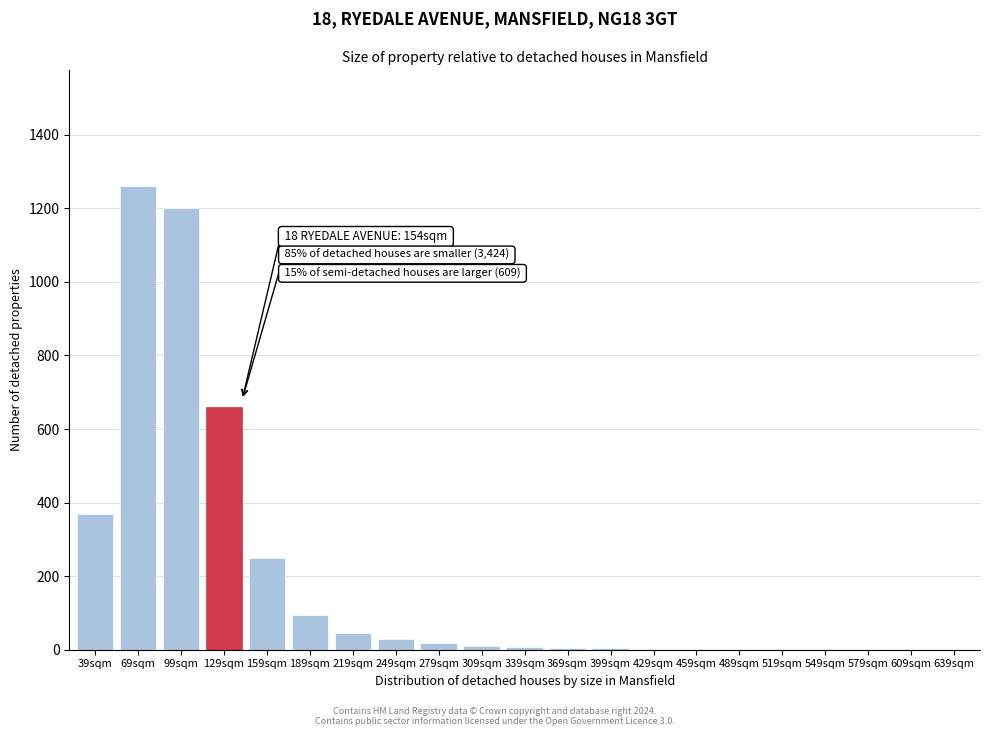

Where is the data nearest to the value 630?

129sqm